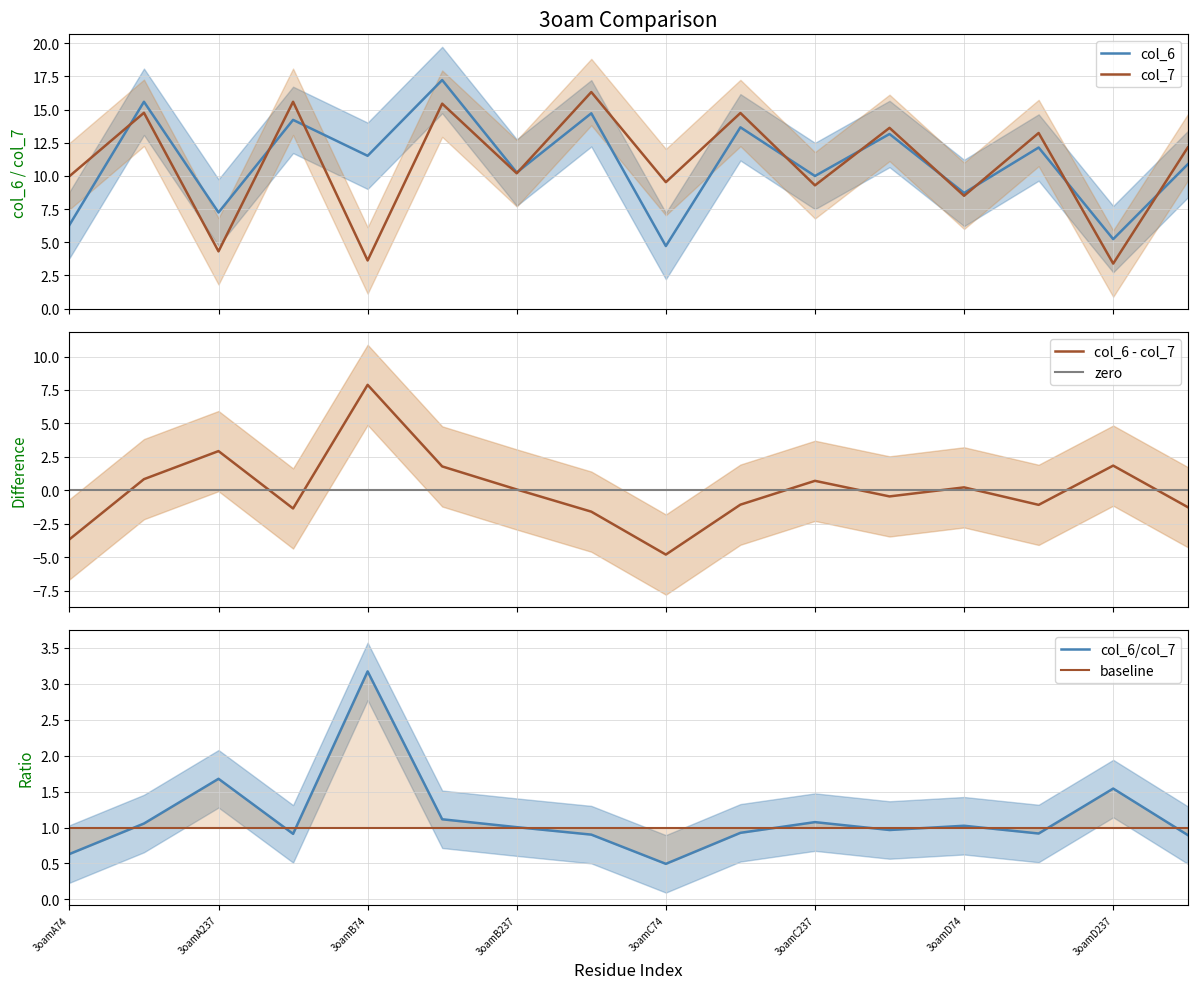

How many values in the col_6/col_7 series are below 1?

8